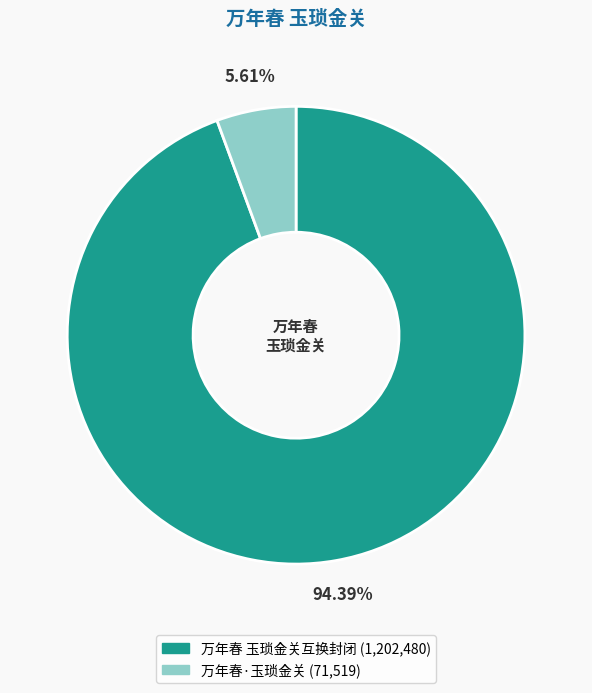

What percentage is the 万年春·玉琐金关 slice, to the nearest percent?

6%